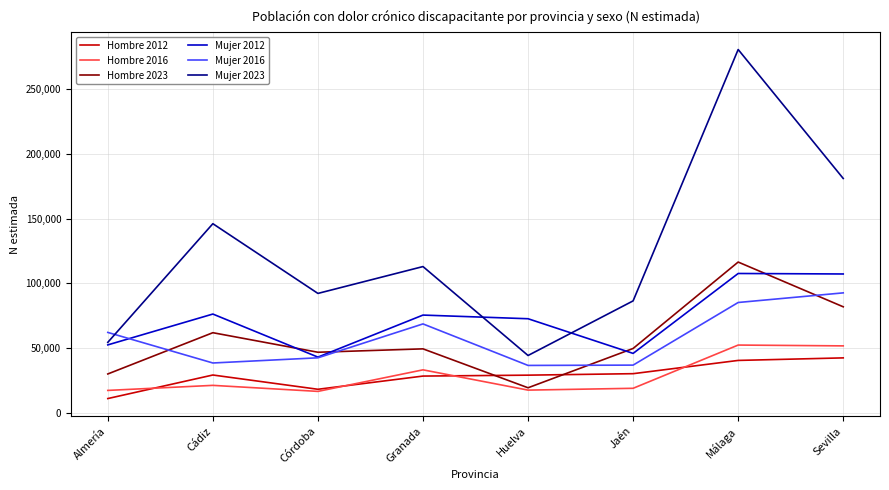

What are all the series names shown in the legend?

Hombre 2012, Hombre 2016, Hombre 2023, Mujer 2012, Mujer 2016, Mujer 2023